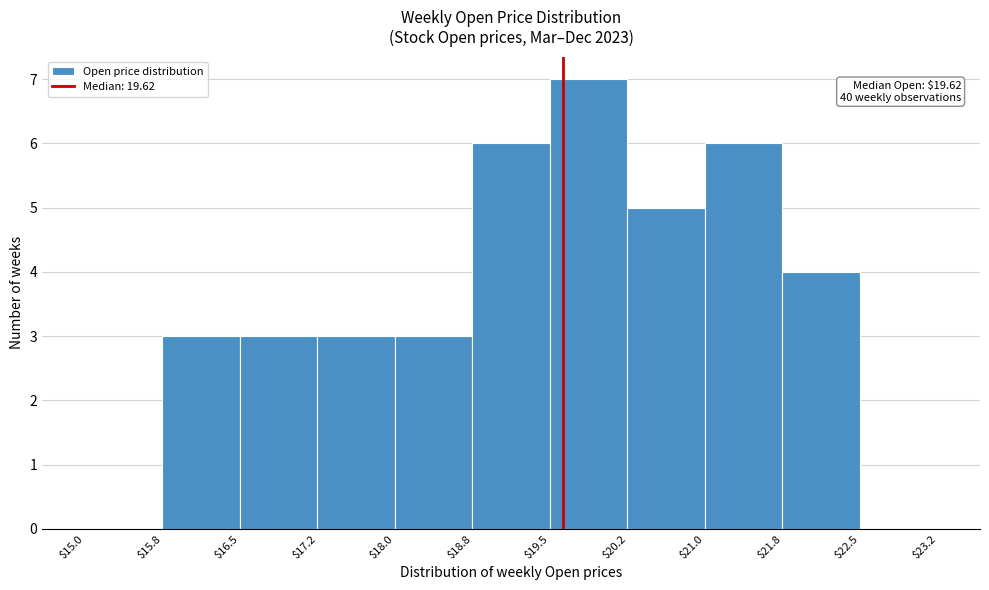

Which range on the x-axis has the tallest bar?

$19.5 to $20.2